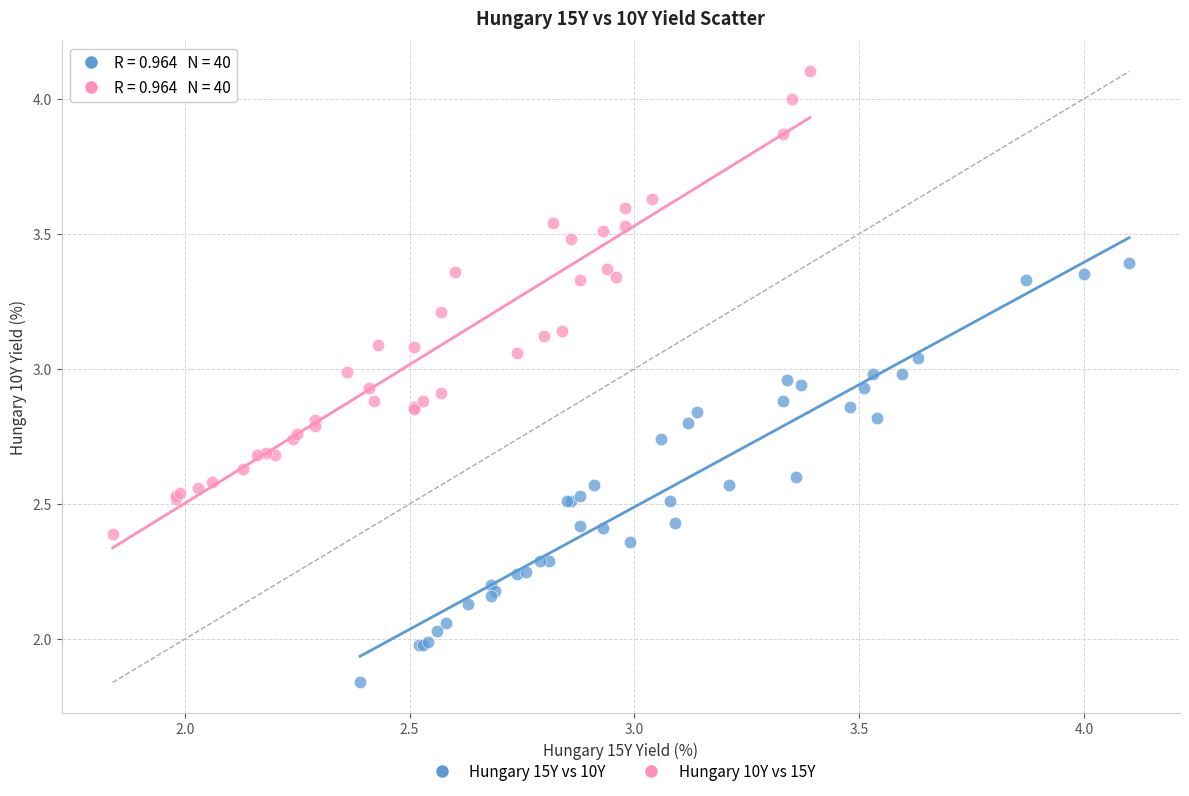

Which series contains the highest Y value?

Hungary 10Y vs 15Y